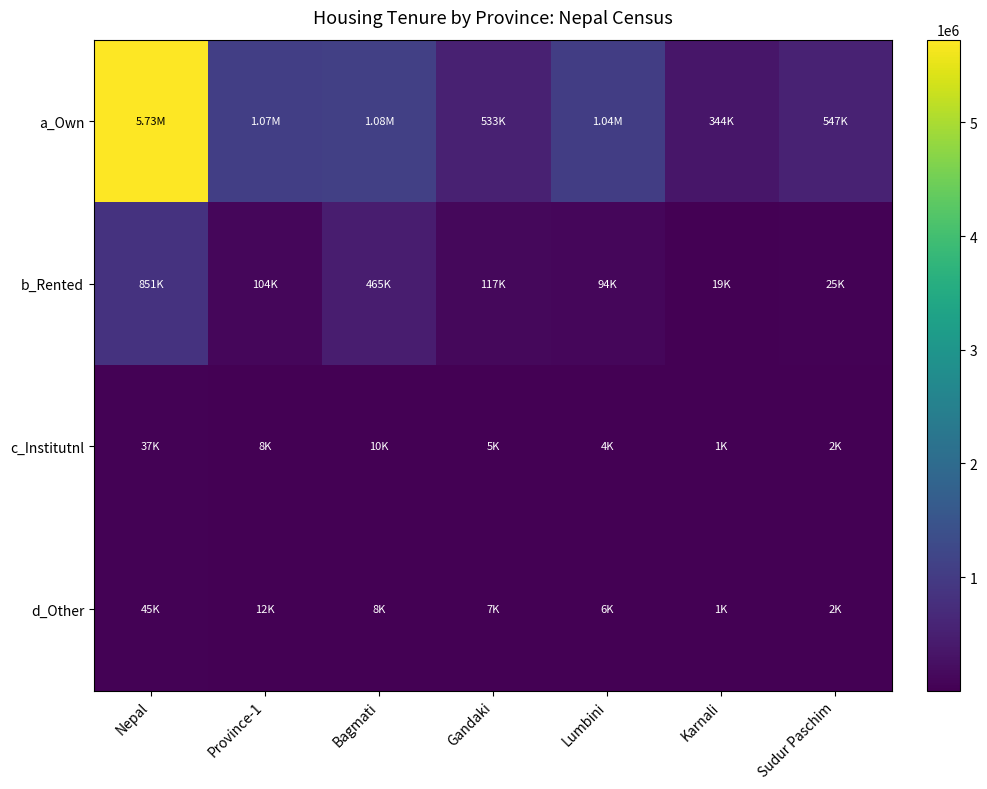

Which series has the largest range (max minus min)?

a_Own